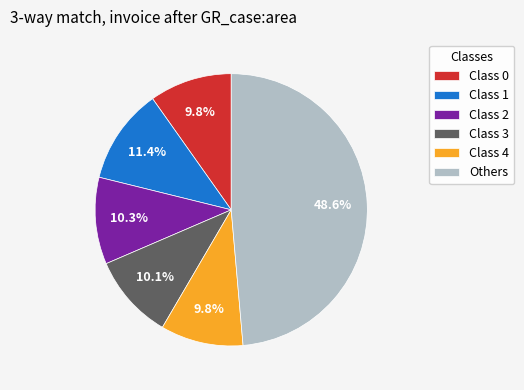

Which category has the biggest portion of the pie?

Others